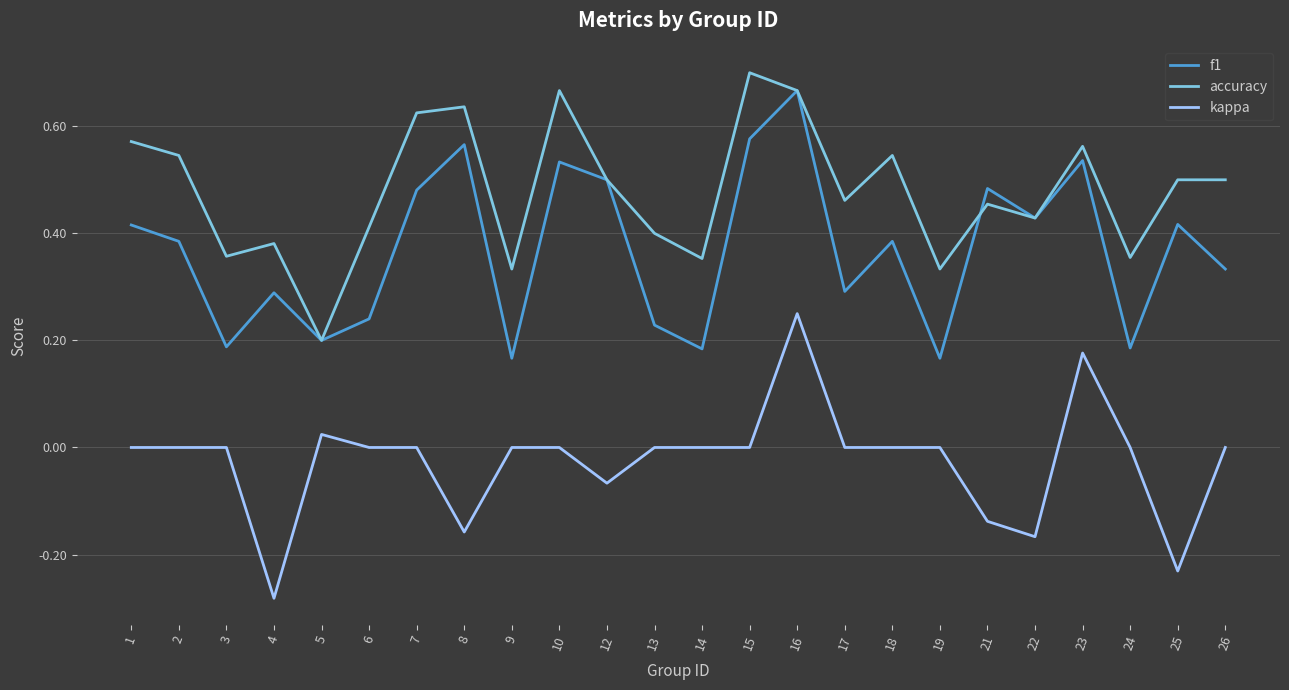

Does the chart have visible grid lines?

Yes